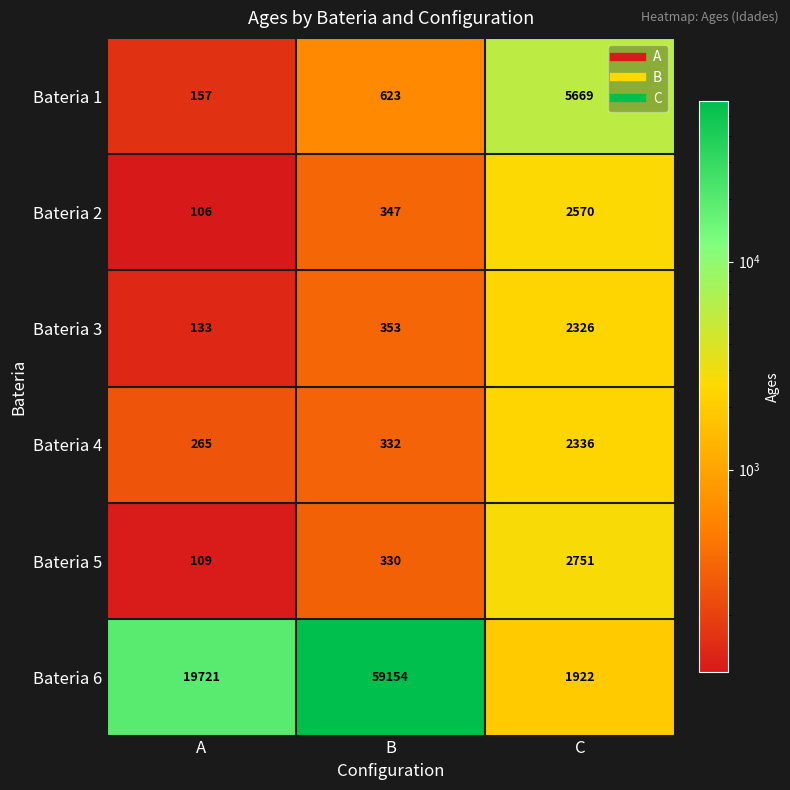

At which category is the sum across all series the highest?

B